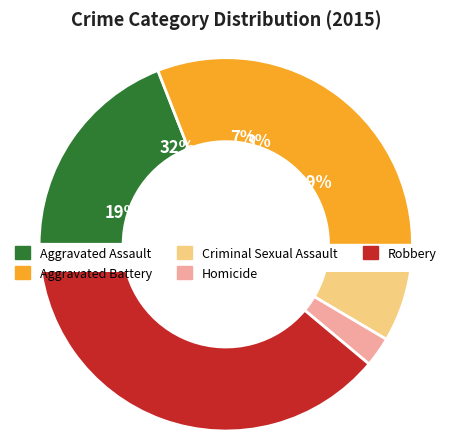

Is there a majority slice in this chart?

No